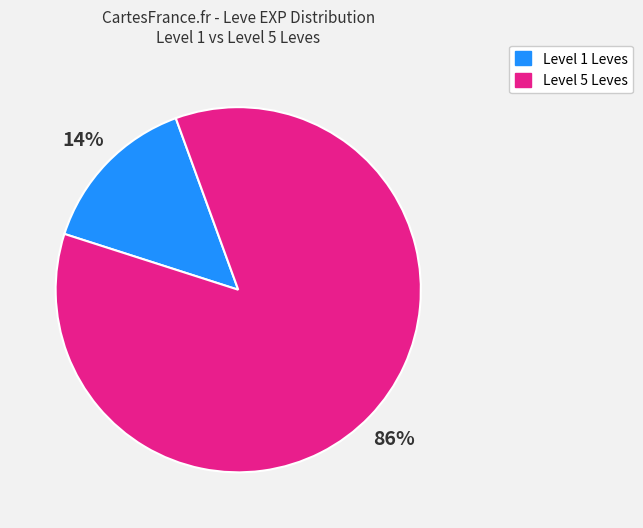

To the nearest percent, what is the average slice percentage?

50%